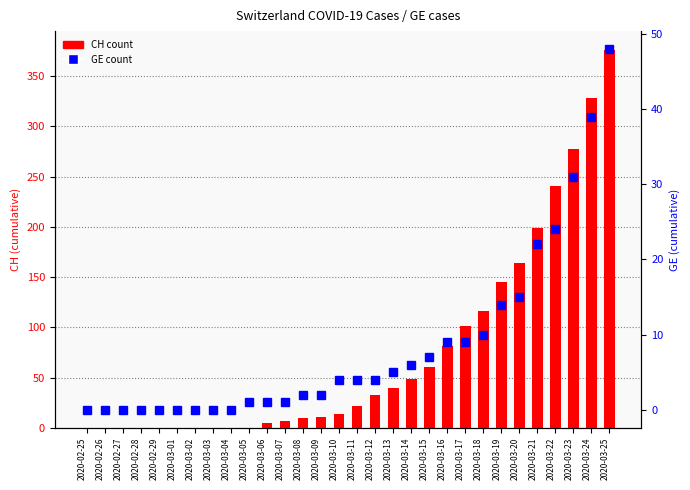

List the series in order of their overall mean, highest first.

CH cumulative cases, GE cumulative cases